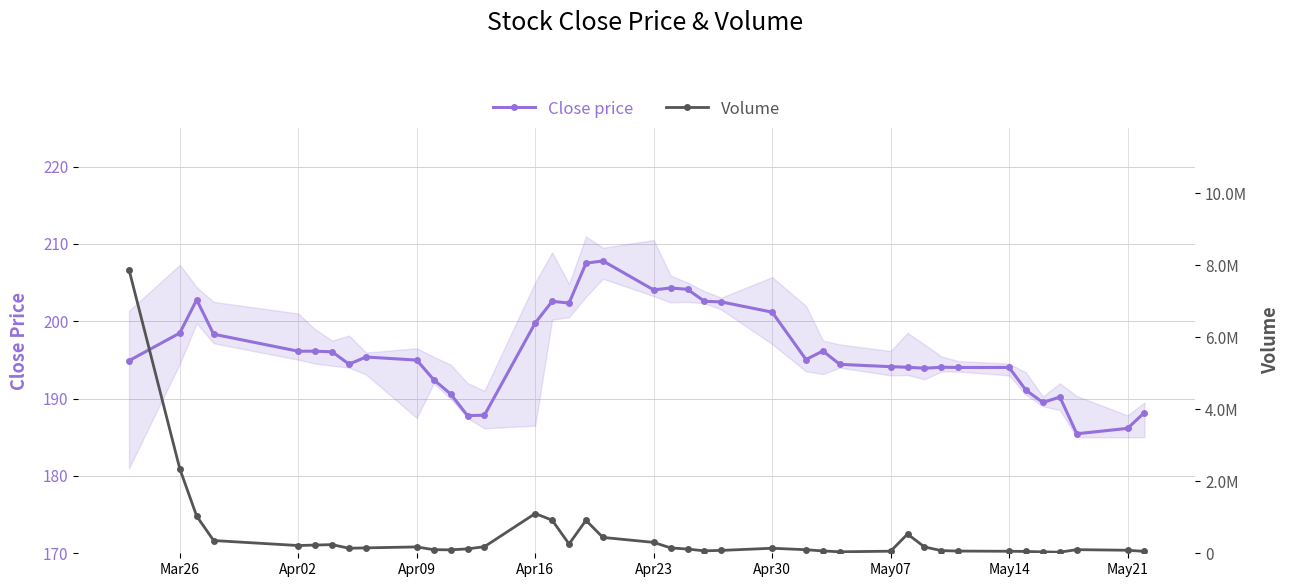

True or false: Close price and Volume intersect in this chart.

False